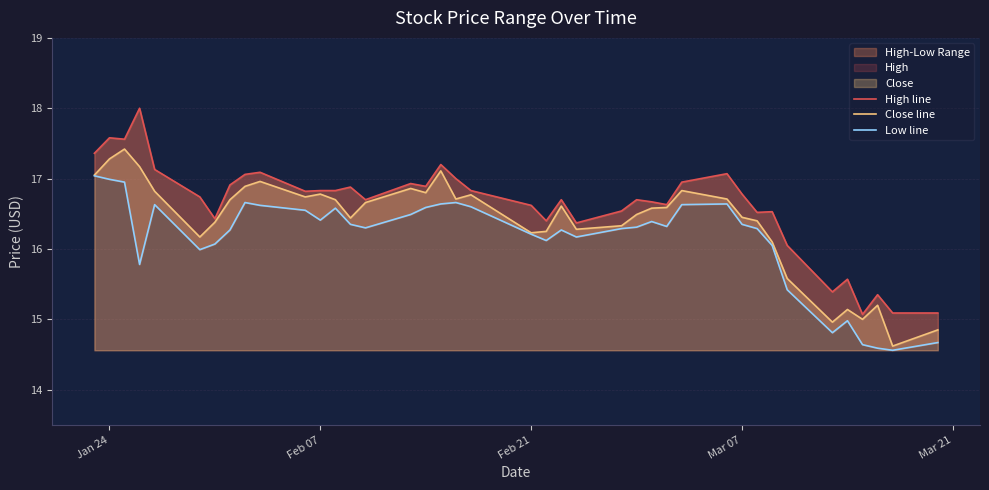

What is the average value of the Low line series?

16.1